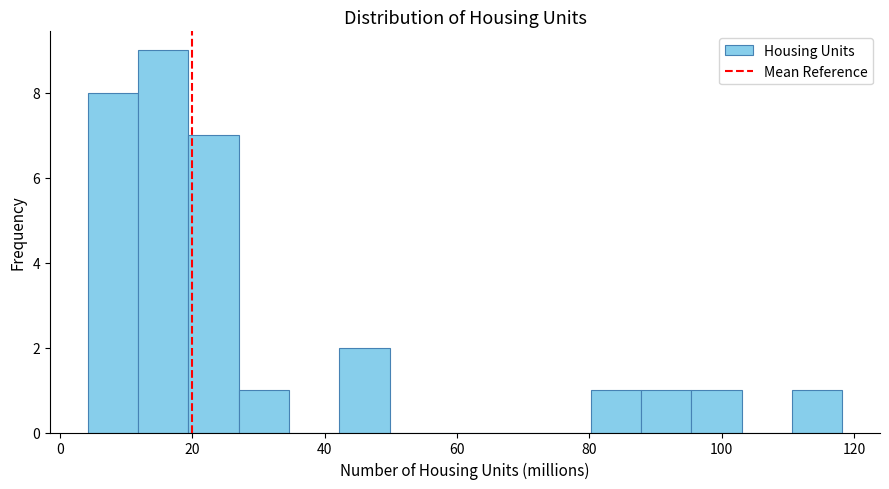

Around what value on the x-axis is the tallest bar? Give the approximate position of its centre, as read against the axis.

16